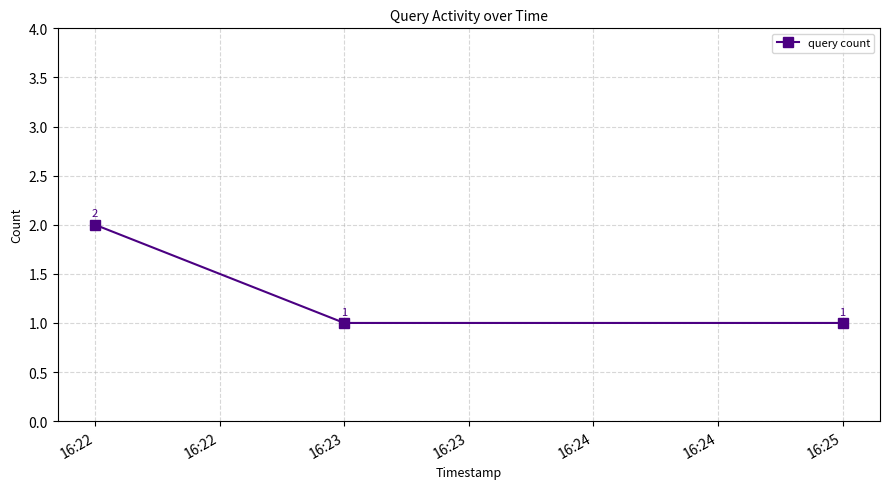

The chart shows a value of 0 at 16:23. True or false?

False